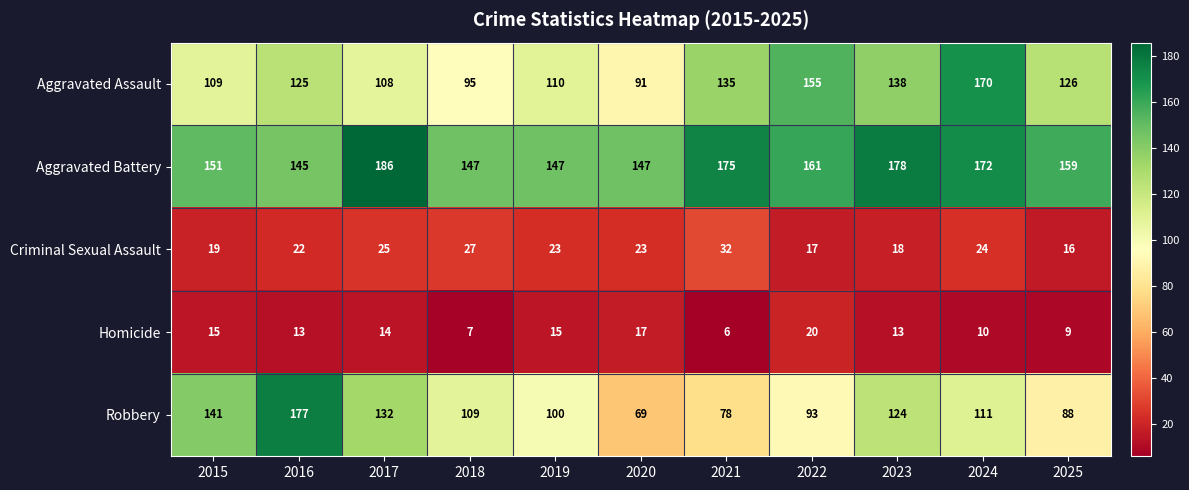

The Aggravated Assault series shows 109 at 2015. True or false?

True